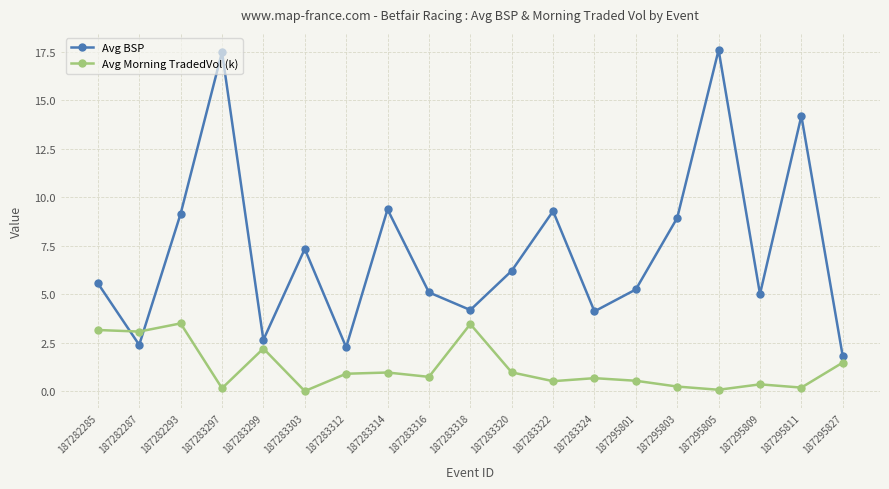

At how many categories does at least one series exceed 10?

3